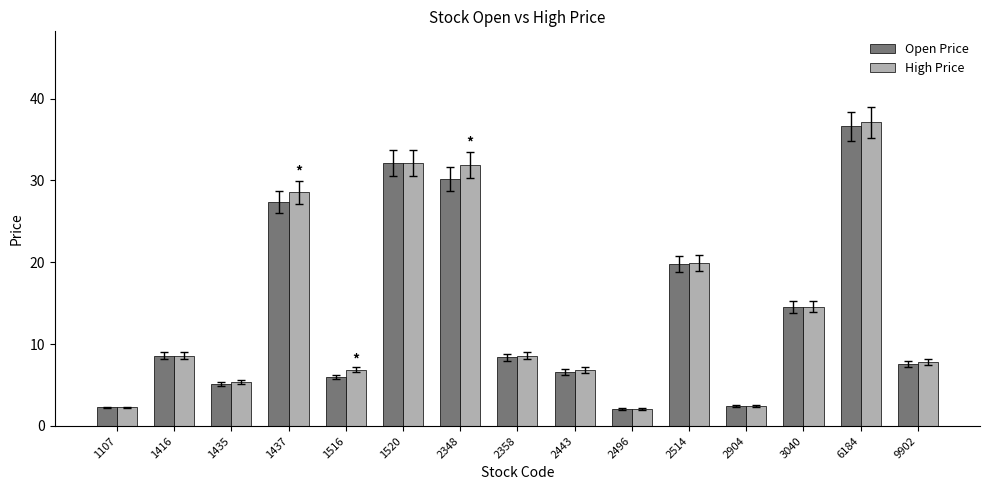

At which category is the sum across all series the highest?

6184